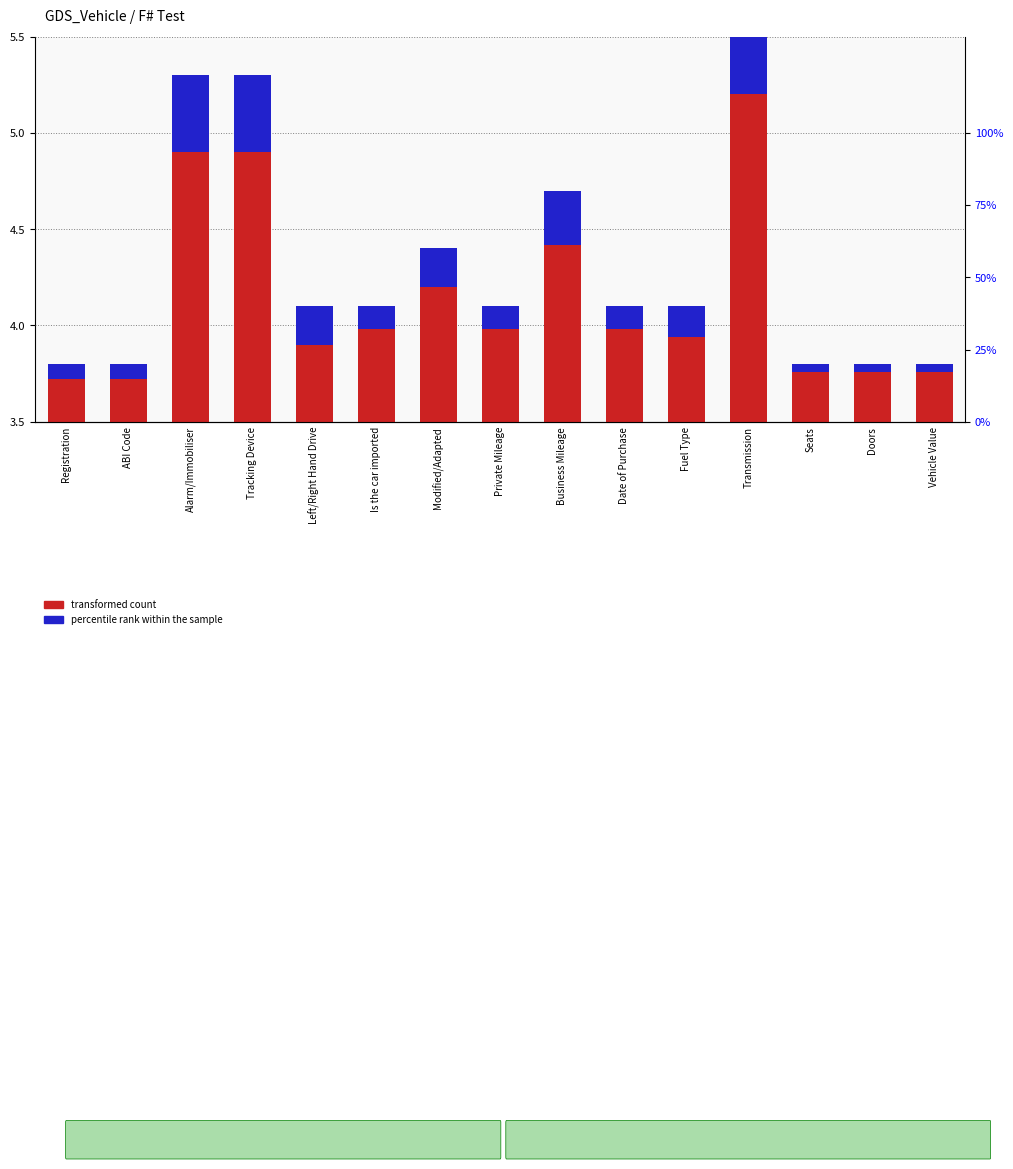

Which category has the highest value in the transformed count series?

Transmission